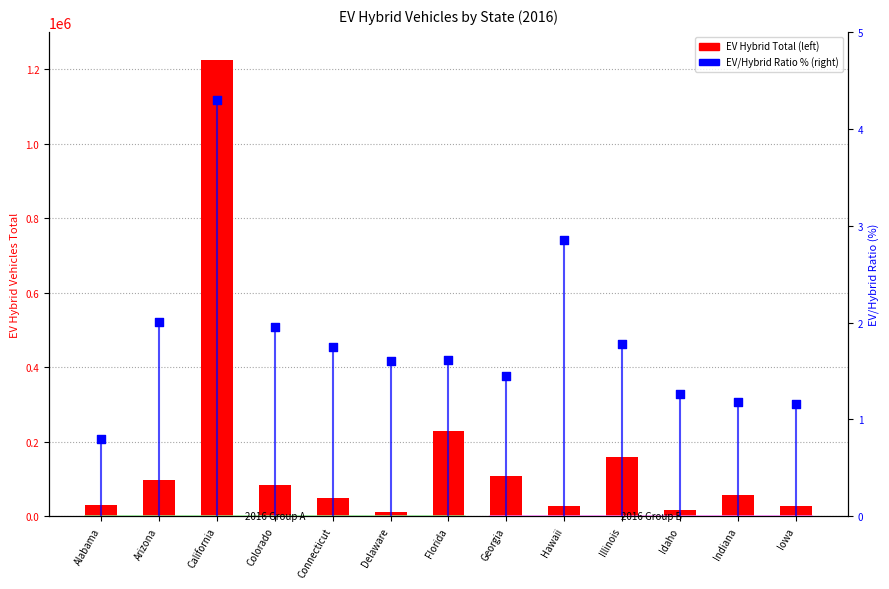

Which series has the largest total across all categories?

EV Hybrid Total